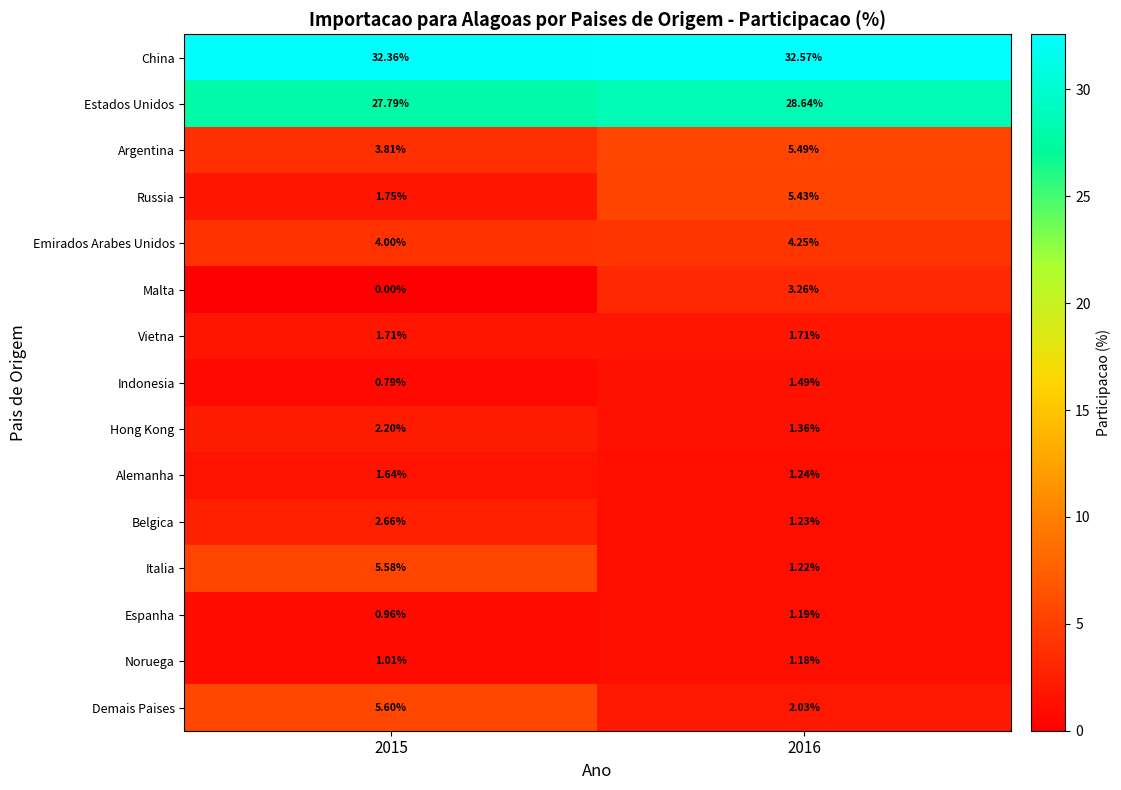

Which series has the largest range (max minus min)?

Italia